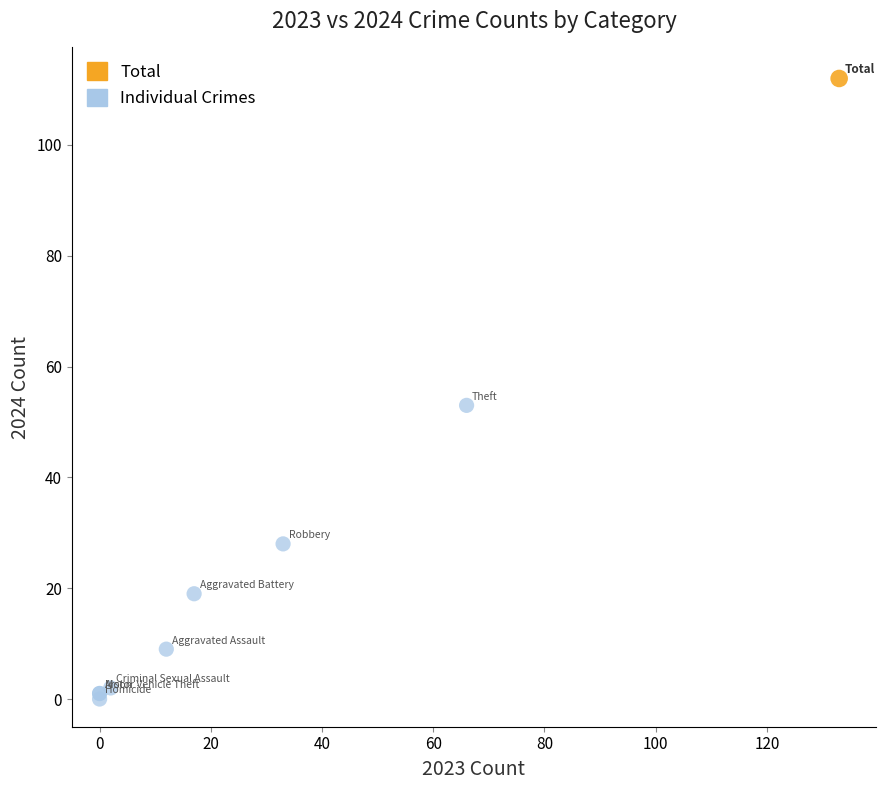

What are all the series names shown in the legend?

Total, Individual Crimes